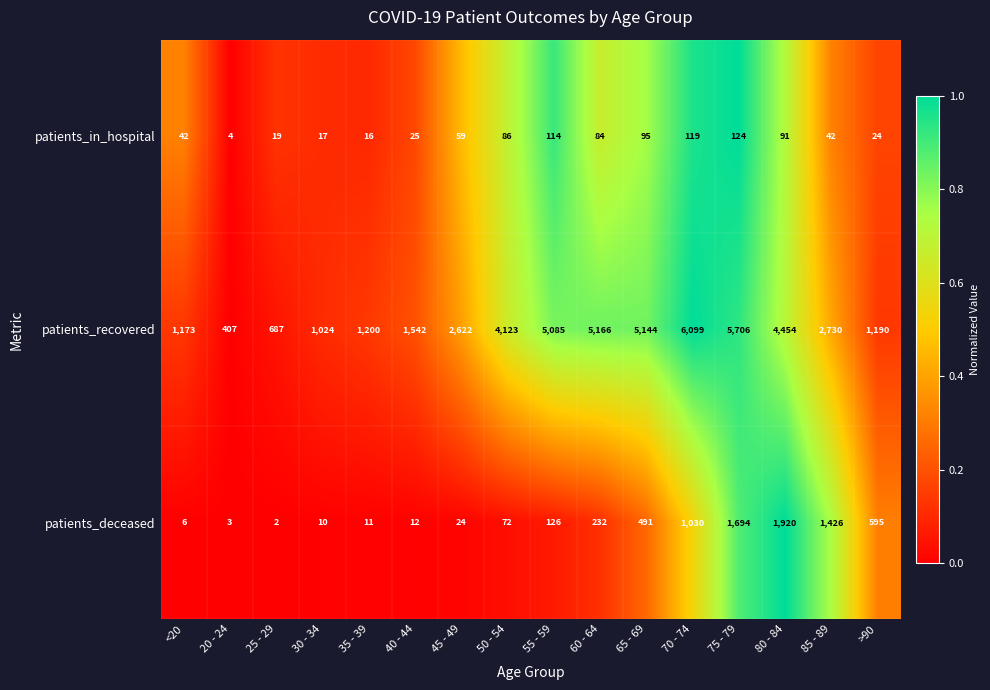

At 35 - 39, list the series in order from largest to smallest.

patients_recovered, patients_in_hospital, patients_deceased